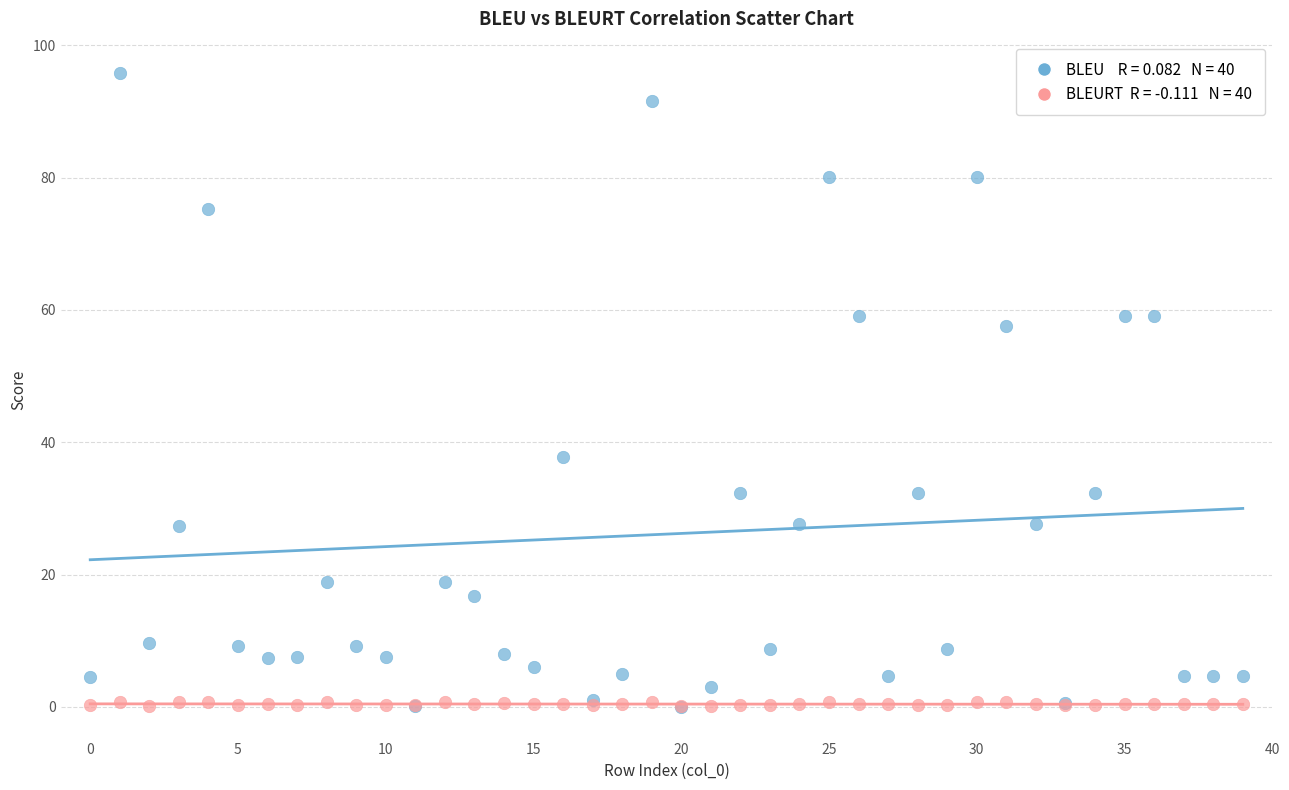

Across all series, what Y value is closest to 47?

37.8